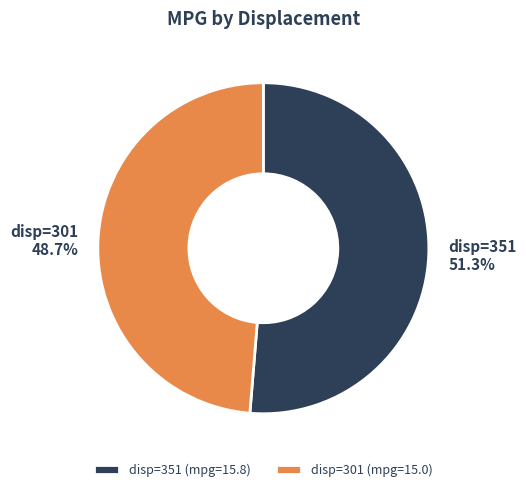

Does any single category account for the majority?

Yes